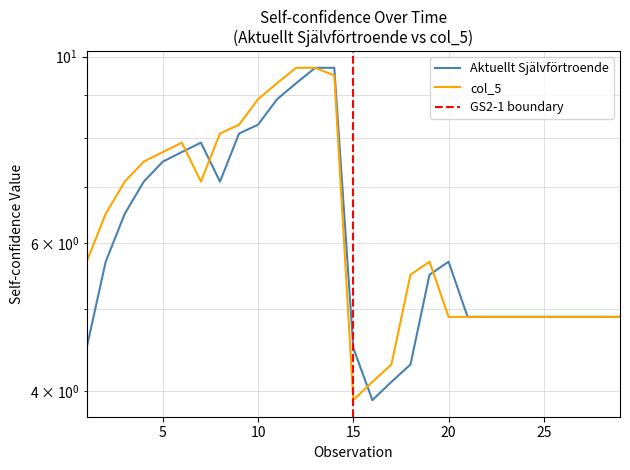

True or false: col_5 has a value of 2.1 at 20.

False